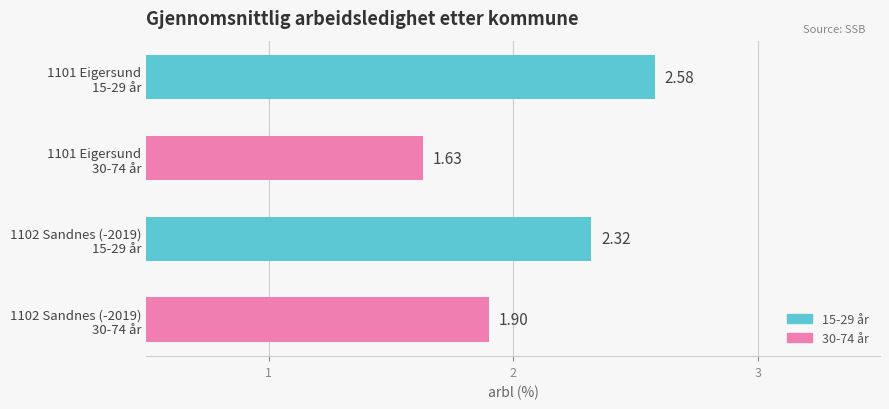

What is the average value?

2.1